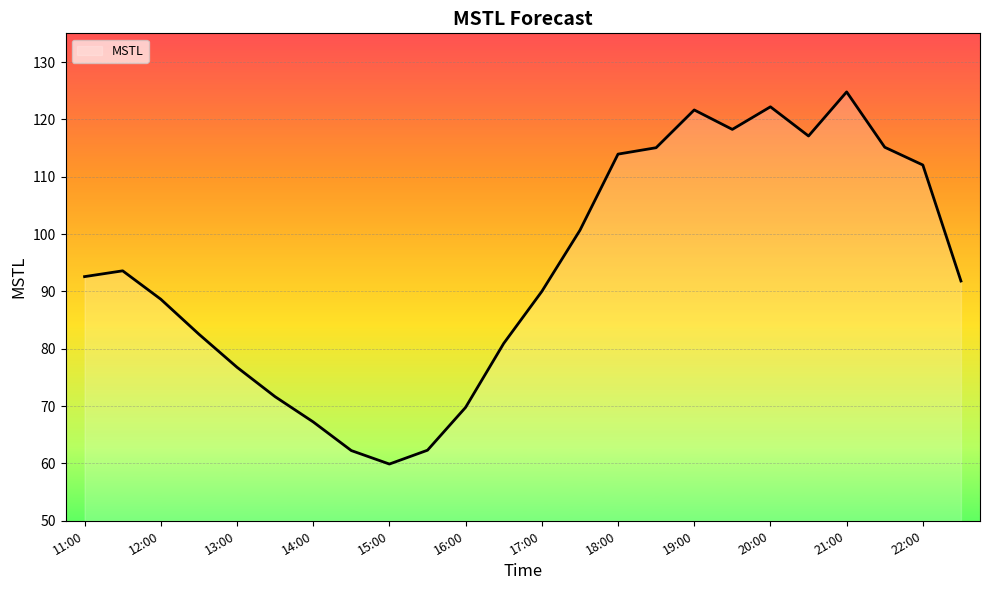

What is the difference between the maximum and minimum values?

64.9